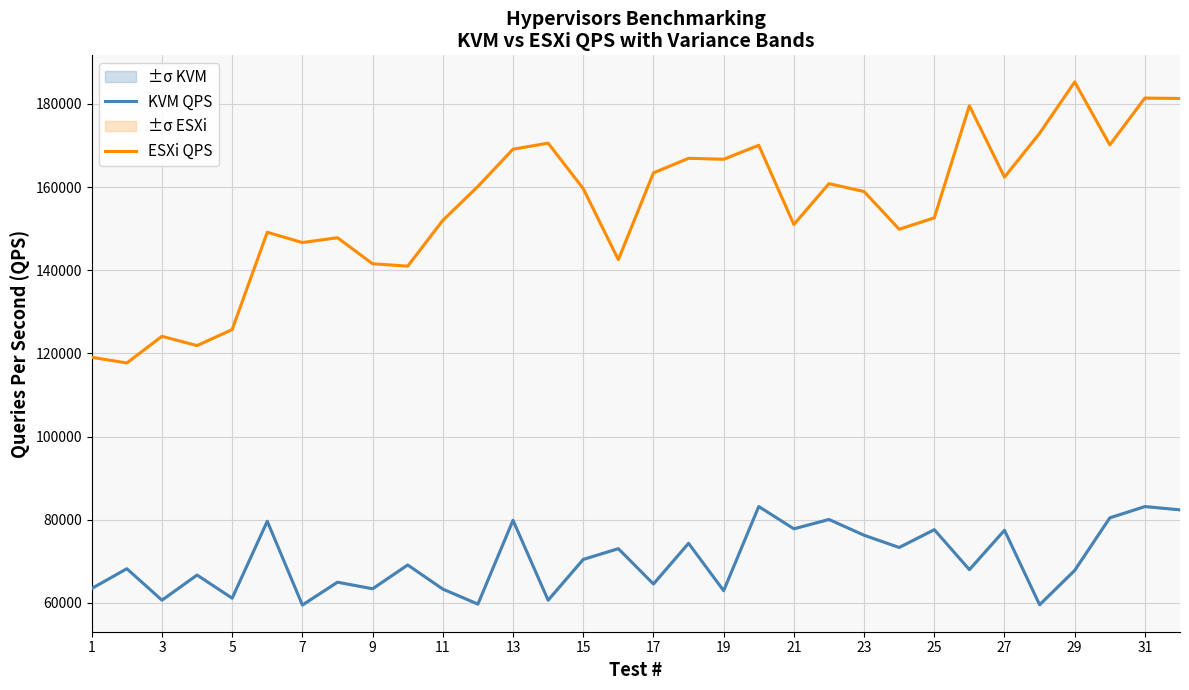

What is the difference between the maximum and minimum values in the ESXi QPS series?

67619.3